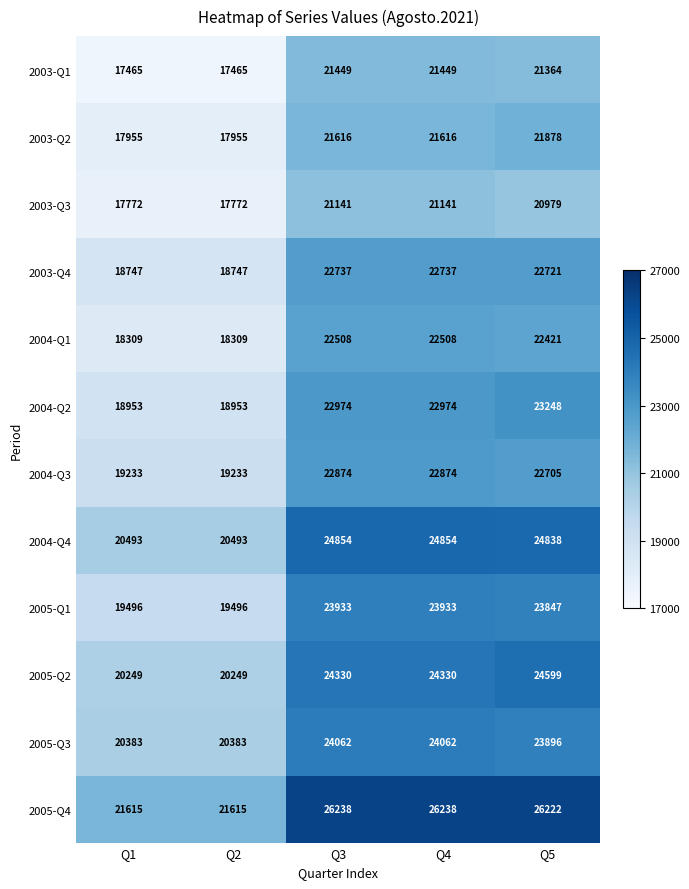

What is the maximum value shown in the chart?

26238